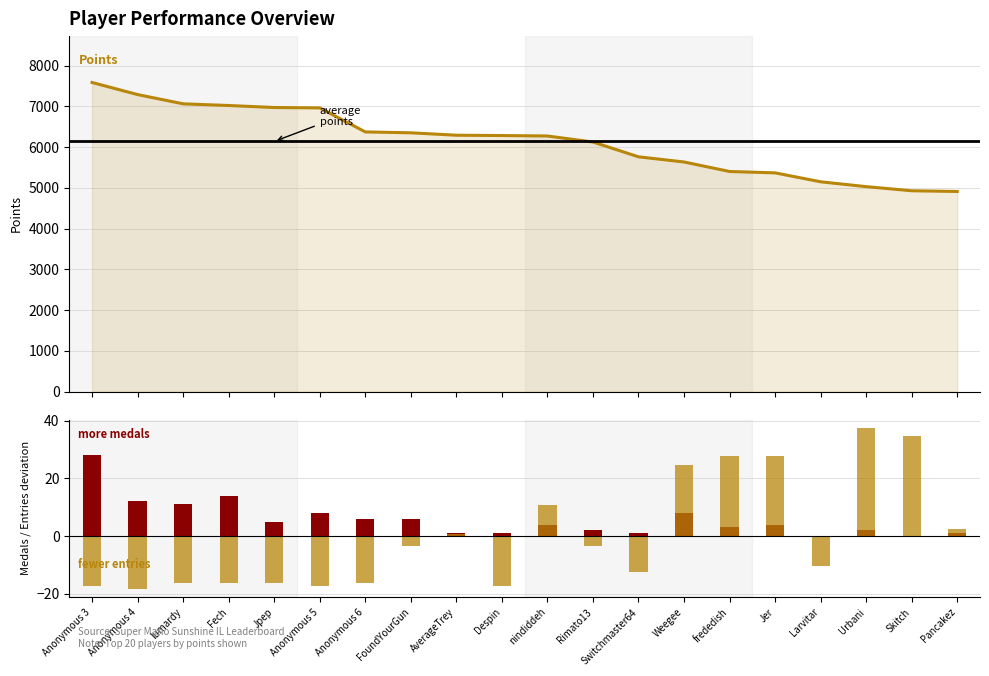

How many data points does each series have?

20